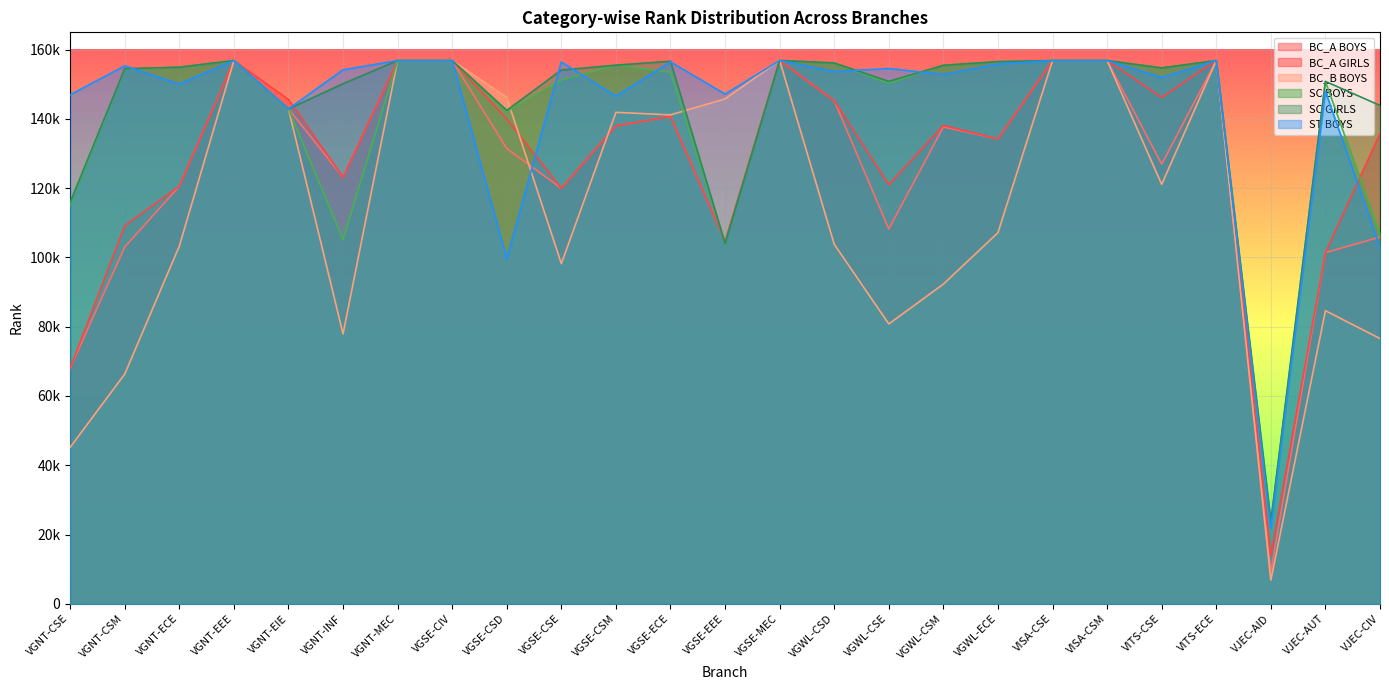

After their last crossing, which series has the higher values: SC BOYS or BC_A BOYS?

SC BOYS